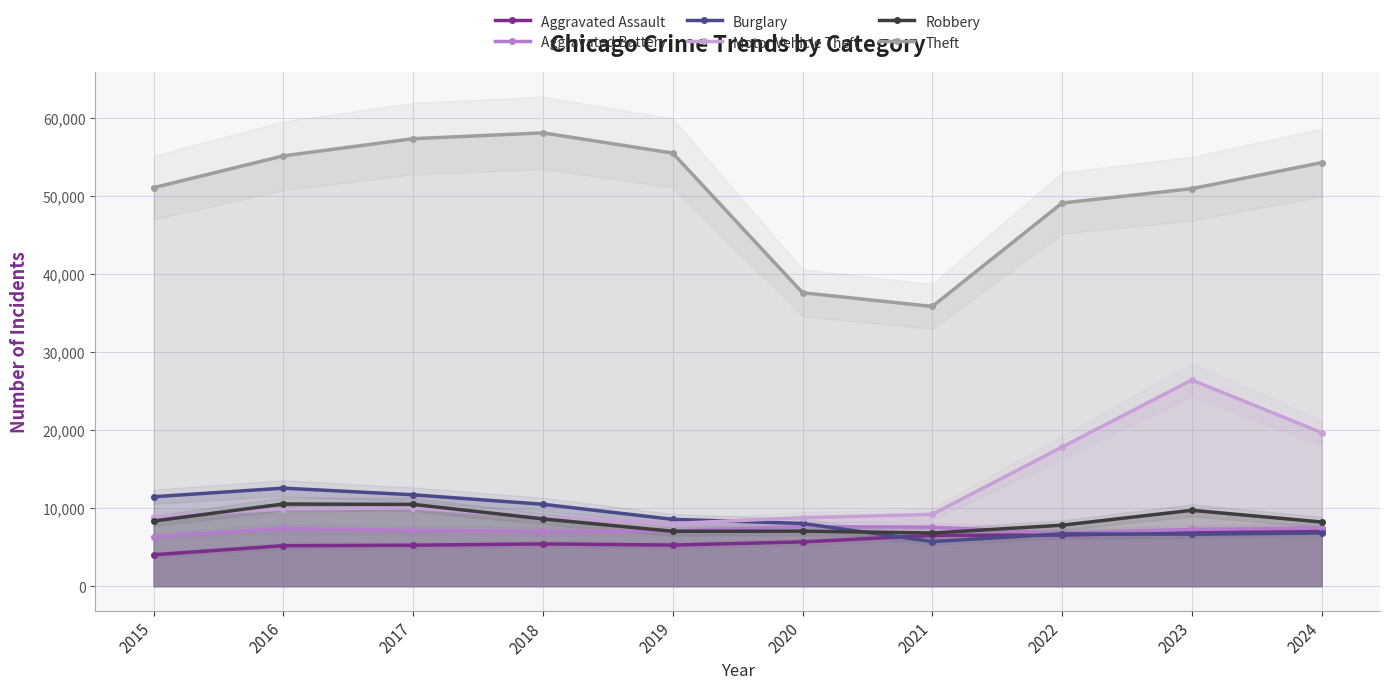

The value of Theft at 2020 is 37624. True or false?

True